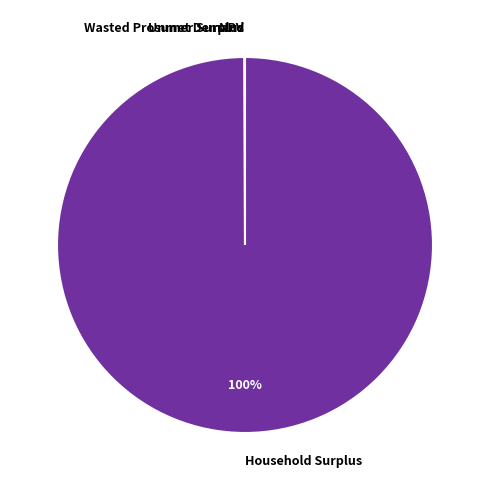

Is it true that Household Surplus is 100% of the pie?

True